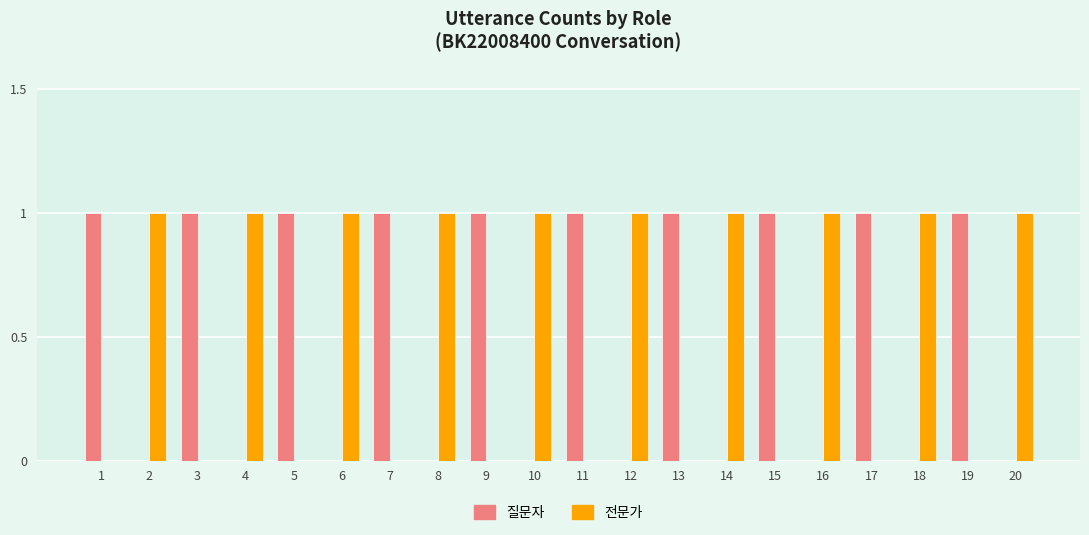

How many groups of bars are there?

20